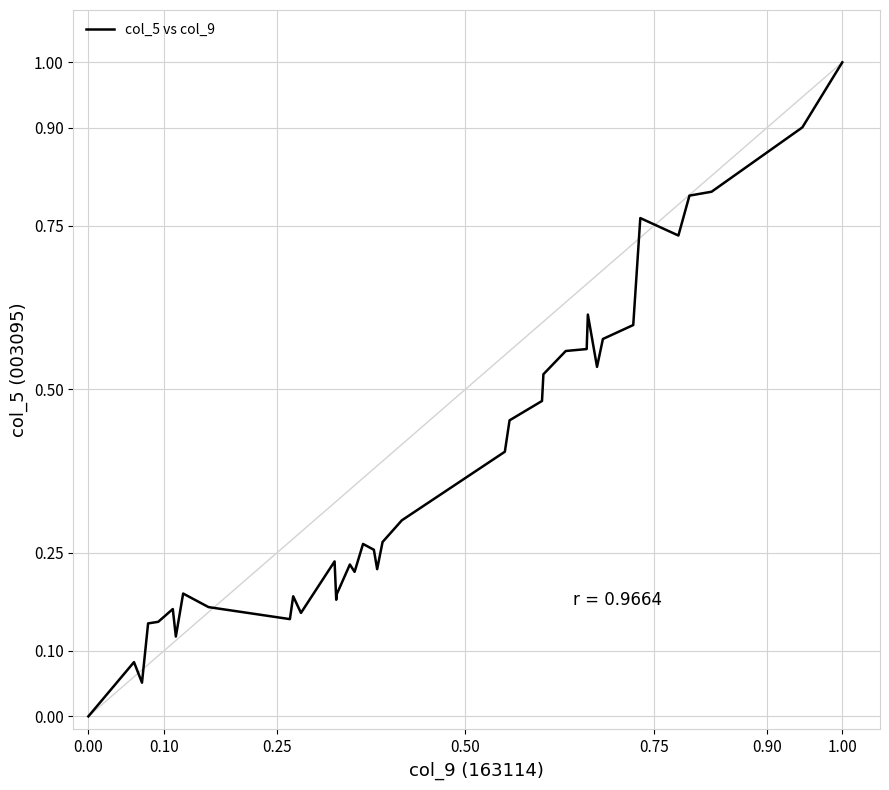

What is the maximum value shown in the chart?

1.0